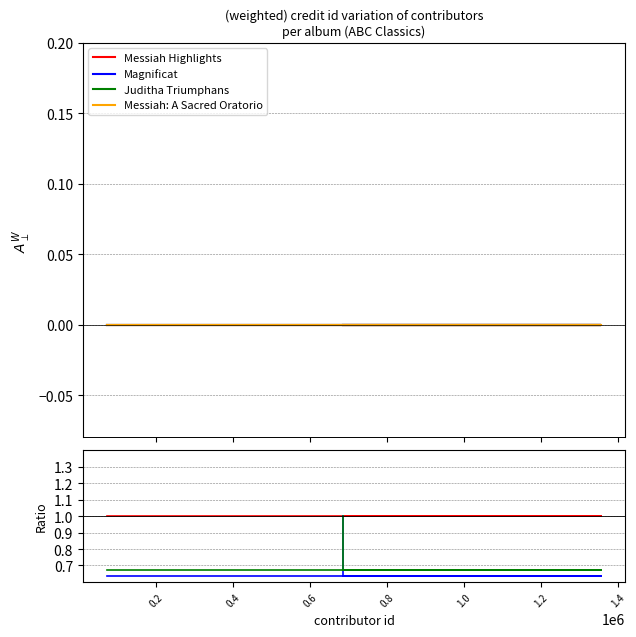

True or false: Juditha Triumphans and Messiah Highlights intersect in this chart.

False